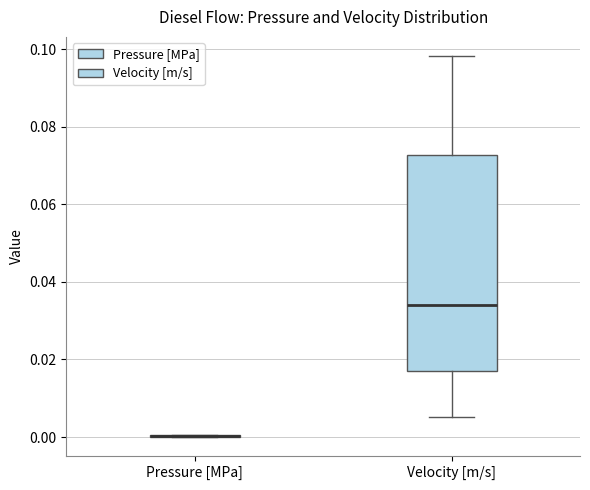

Reading left to right, transcribe this box plot: for each box, give where its median line is, the range the box spans, and where its two whiskers end, as read against the y-axis. The values are not printed on the chart, so give them approximately, as read against the axis.

Pressure [MPa]: box collapsed to a line at 0.000, whiskers 0.000 to 0.000
Velocity [m/s]: median 0.034, box 0.016 to 0.072, whiskers 0.006 to 0.098